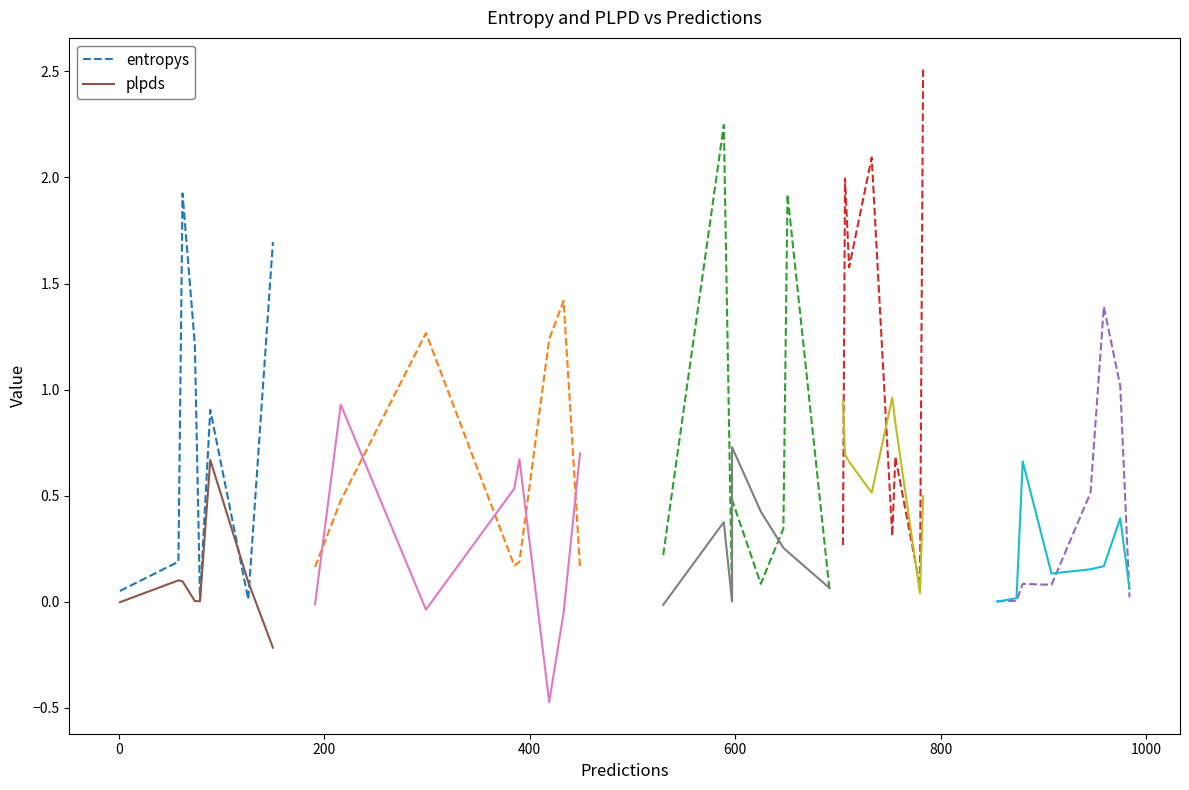

What are all the series names shown in the legend?

entropys, plpds